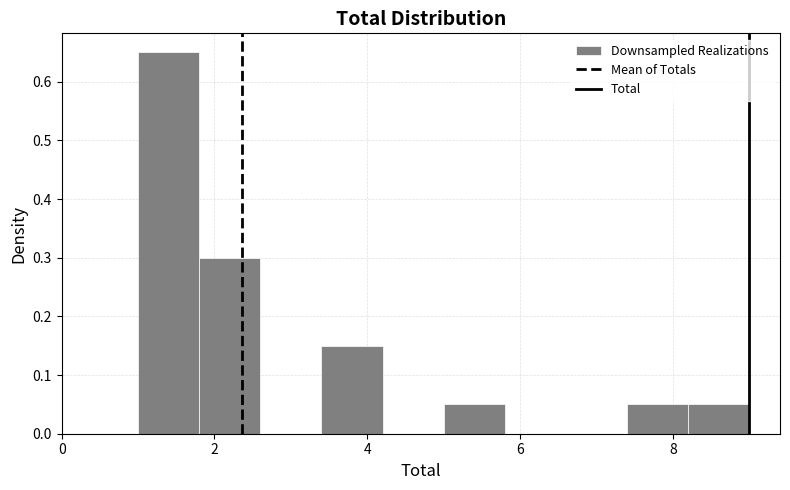

What is the height of the bar covering 1.0 to 1.8 on the x-axis? The values are not printed on the chart, so give them approximately, as read against the axis.

0.65